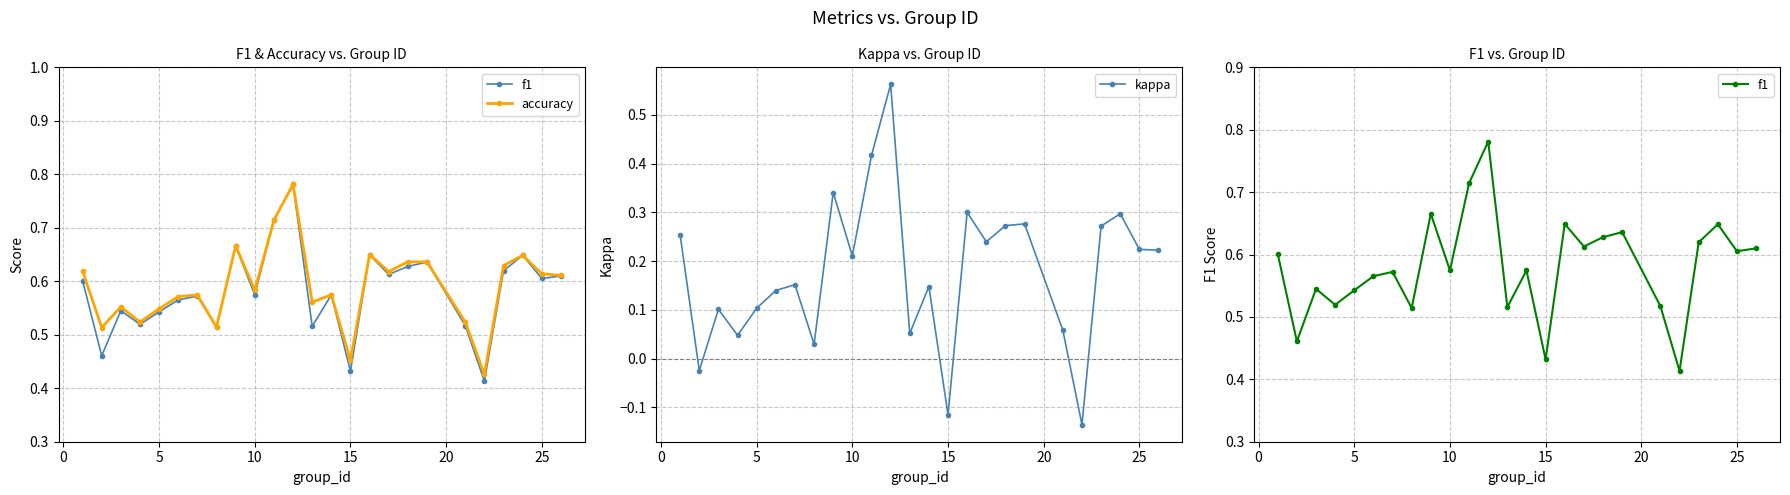

Reading right to left, extract all data points from this chart.

f1: 0.6	0.6	0.6	0.6	0.4	0.5	0.6	0.6	0.6	0.6	0.4	0.6	0.5	0.8	0.7	0.6	0.7	0.5	0.6	0.6	0.5	0.5	0.5	0.5	0.6
accuracy: 0.6	0.6	0.6	0.6	0.4	0.5	0.6	0.6	0.6	0.7	0.5	0.6	0.6	0.8	0.7	0.6	0.7	0.5	0.6	0.6	0.5	0.5	0.6	0.5	0.6
kappa: 0.2	0.2	0.3	0.3	-0.1	0.1	0.3	0.3	0.2	0.3	-0.1	0.1	0.1	0.6	0.4	0.2	0.3	0.0	0.2	0.1	0.1	0.0	0.1	-0.0	0.3